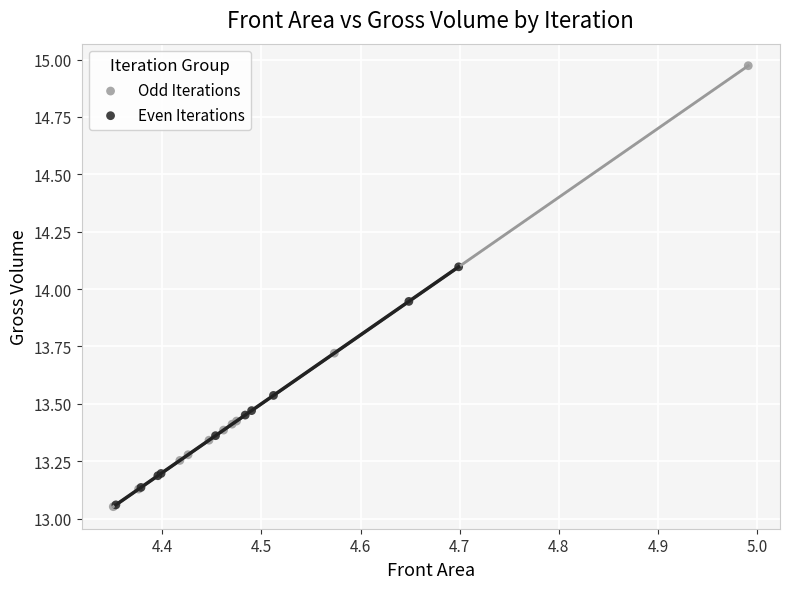

What are all the series names shown in the legend?

Odd Iterations, Even Iterations